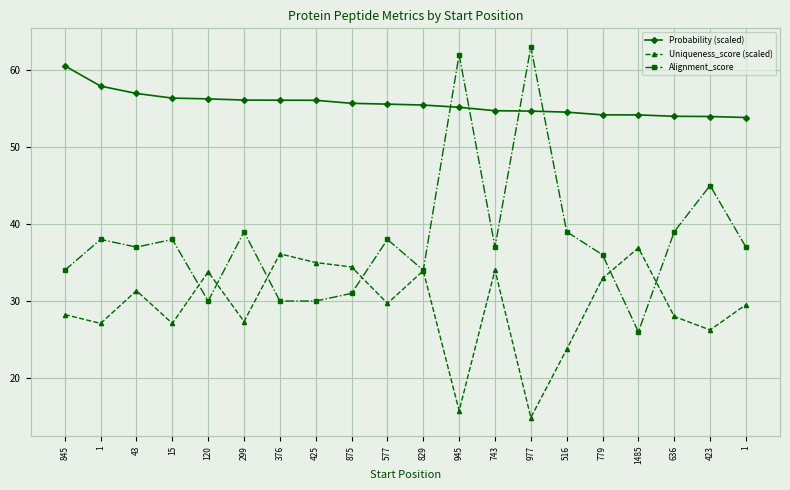

What are all the series names shown in the legend?

Probability (scaled), Uniqueness_score (scaled), Alignment_score